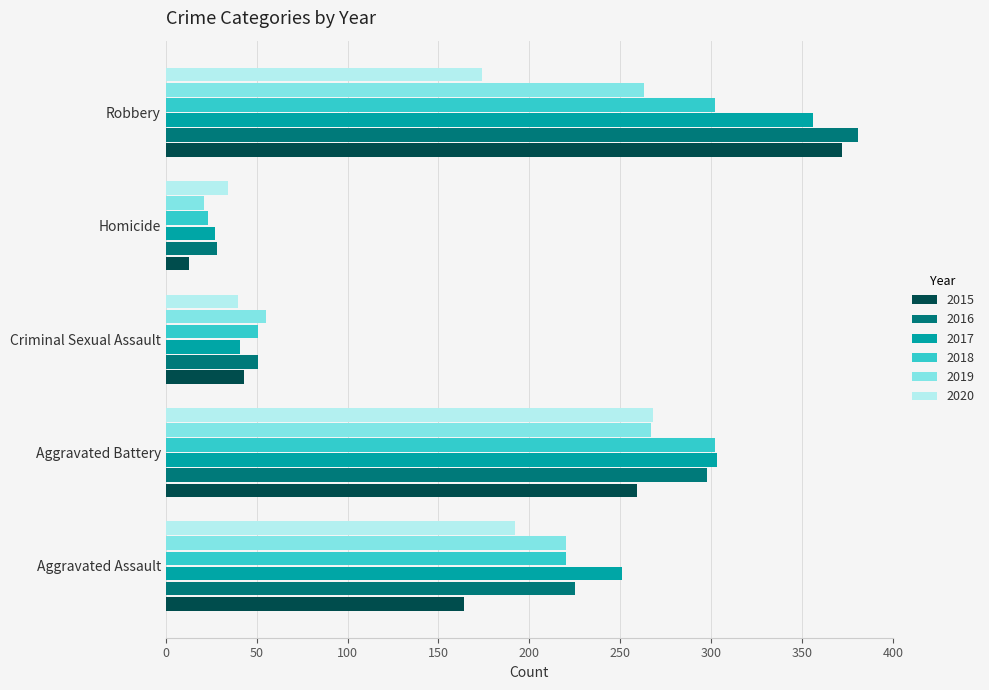

Which series has the widest spread of values?

2015